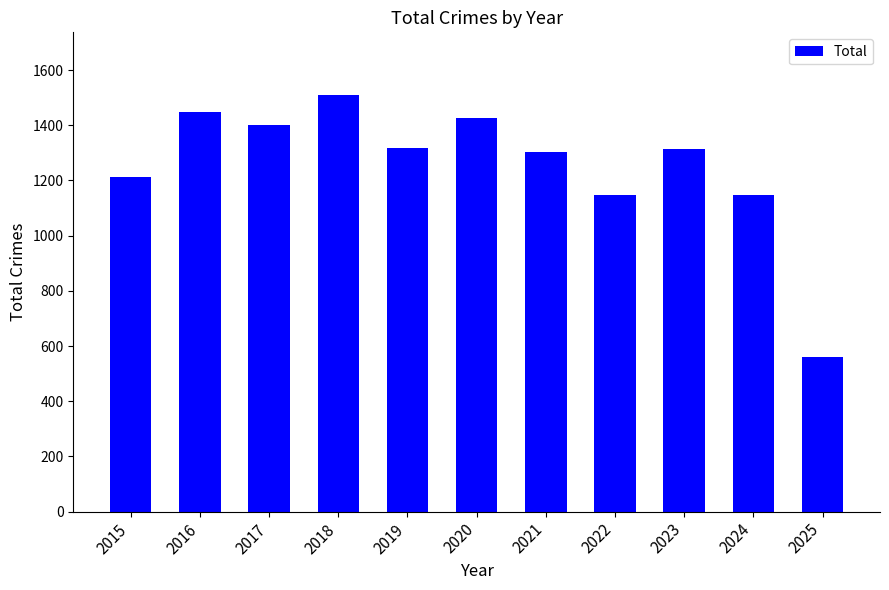

What is the value of the 8th bar from the left?

1147